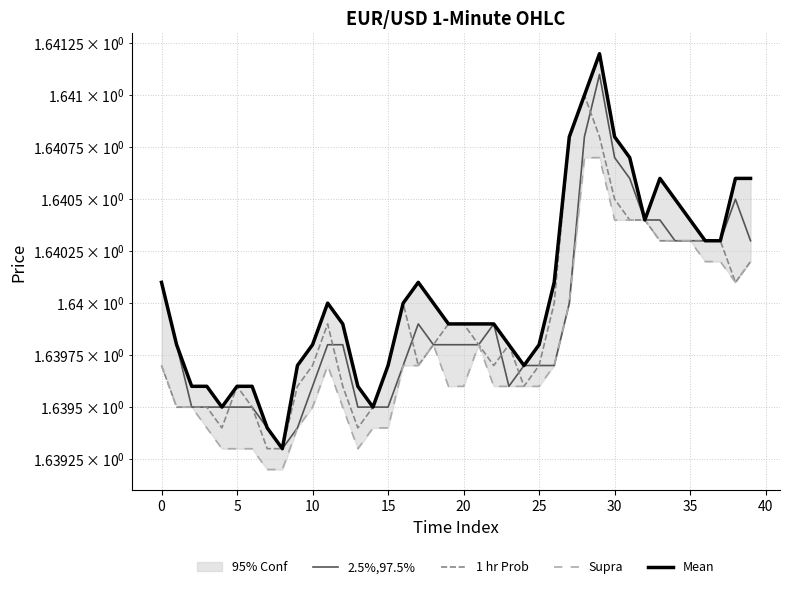

At which category is the sum across all series the highest?

29